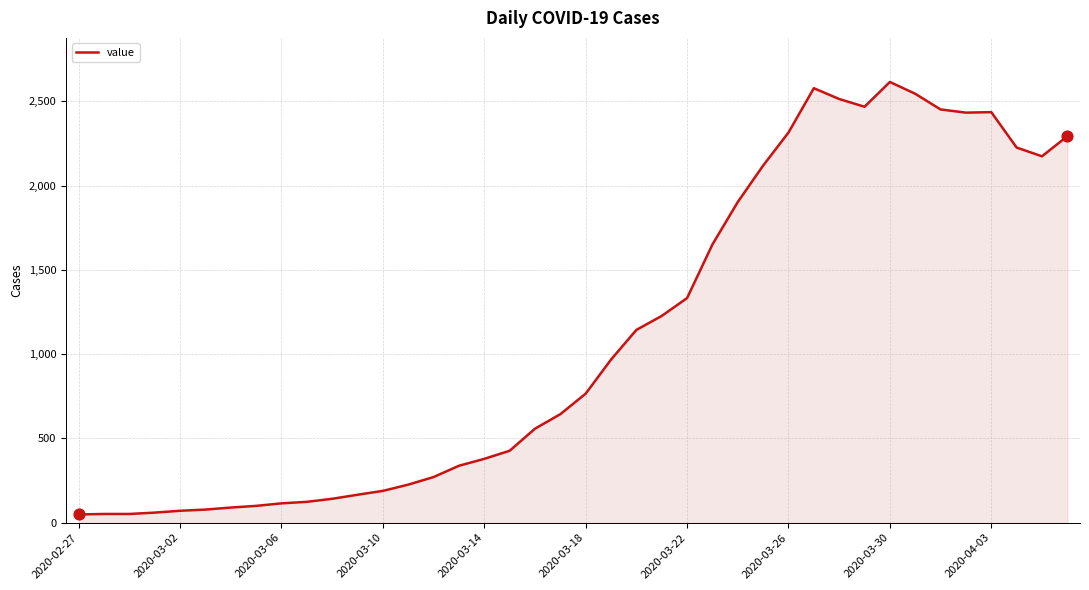

What is the maximum value shown in the chart?

2615